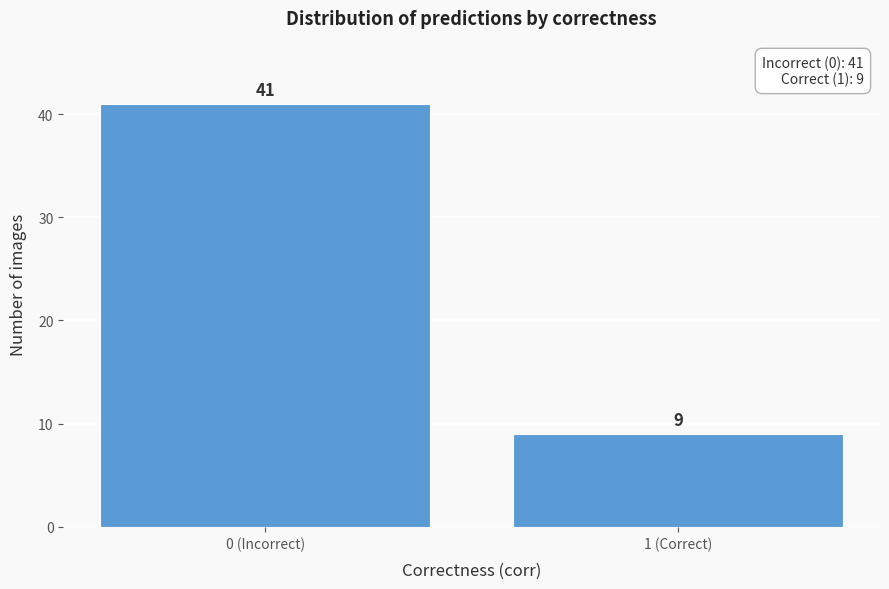

Reading left to right, list all the values displayed in this chart.

0 (Incorrect)=41	1 (Correct)=9